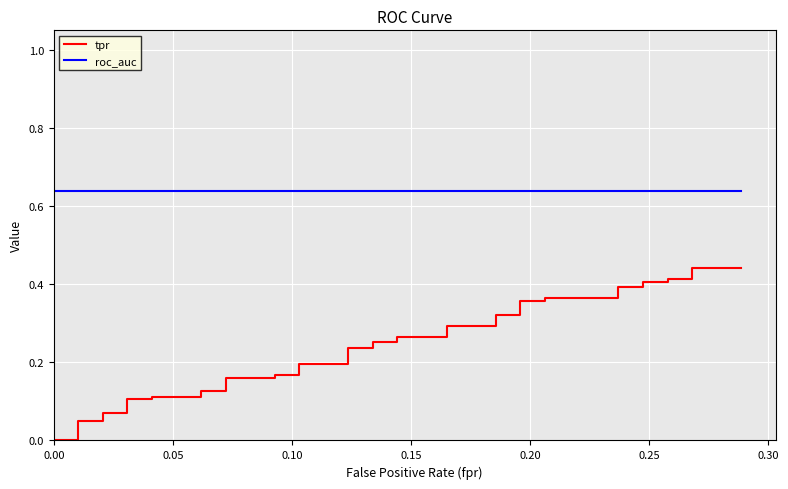

True or false: tpr and roc_auc cross at least once.

False